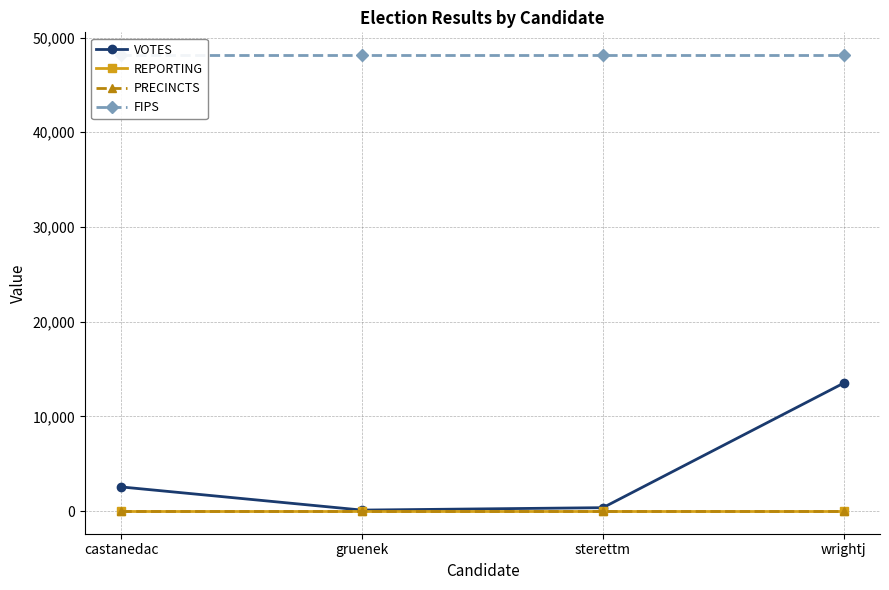

Between gruenek and wrightj, which series saw the biggest shift?

VOTES